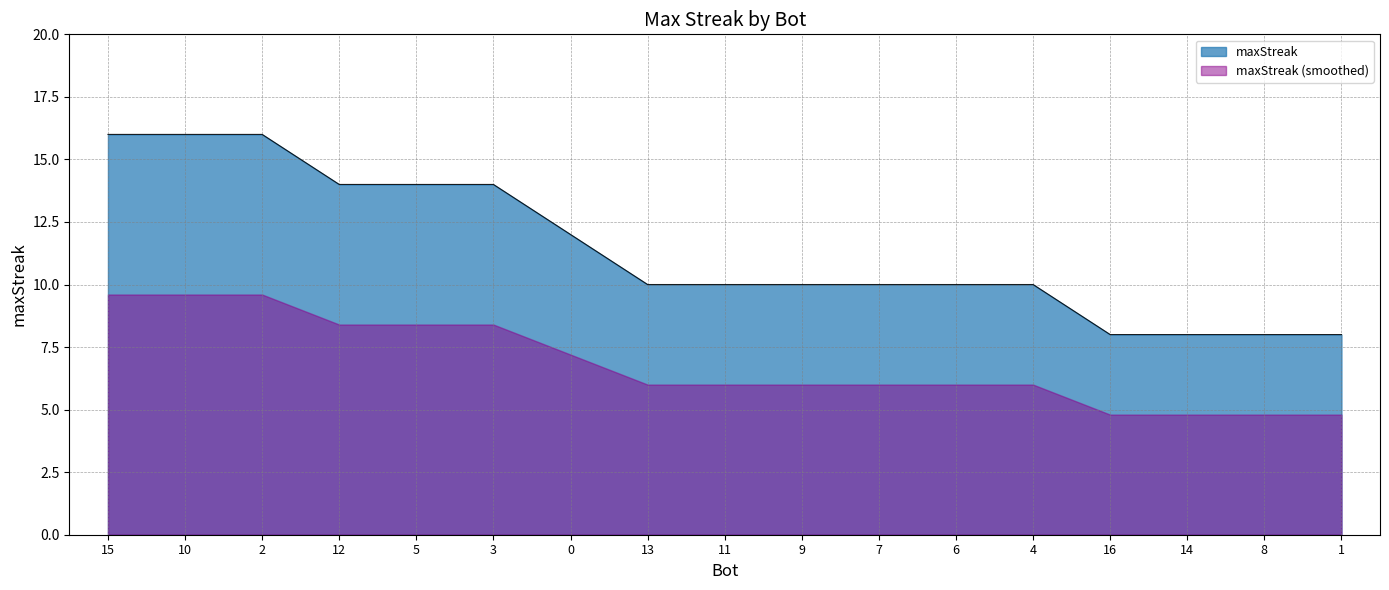

Where does the data first go above 10?

15